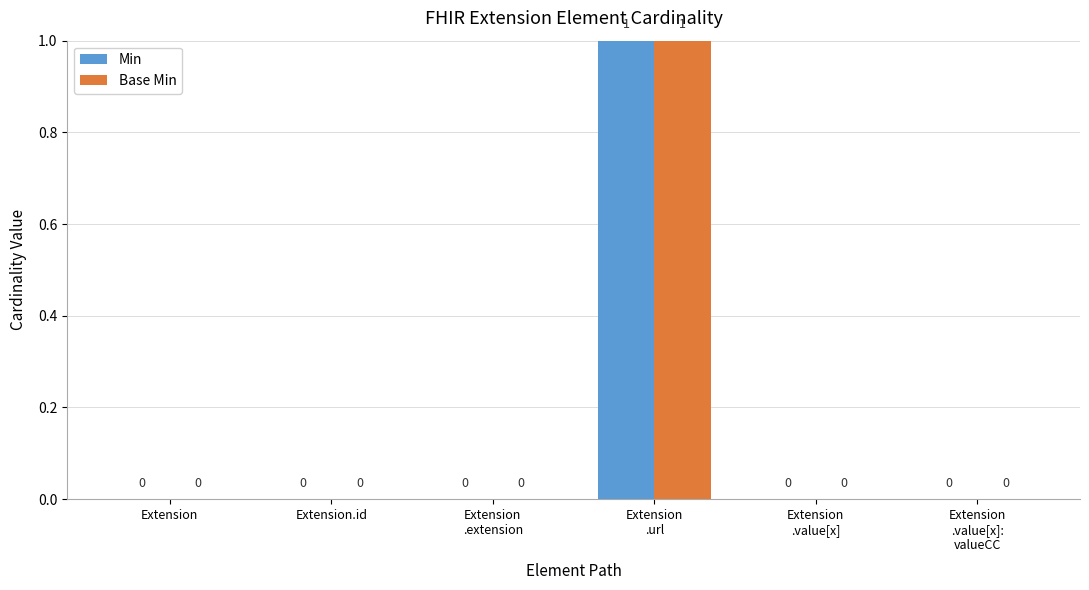

The Base Min series shows 0 at Extension.id. True or false?

True